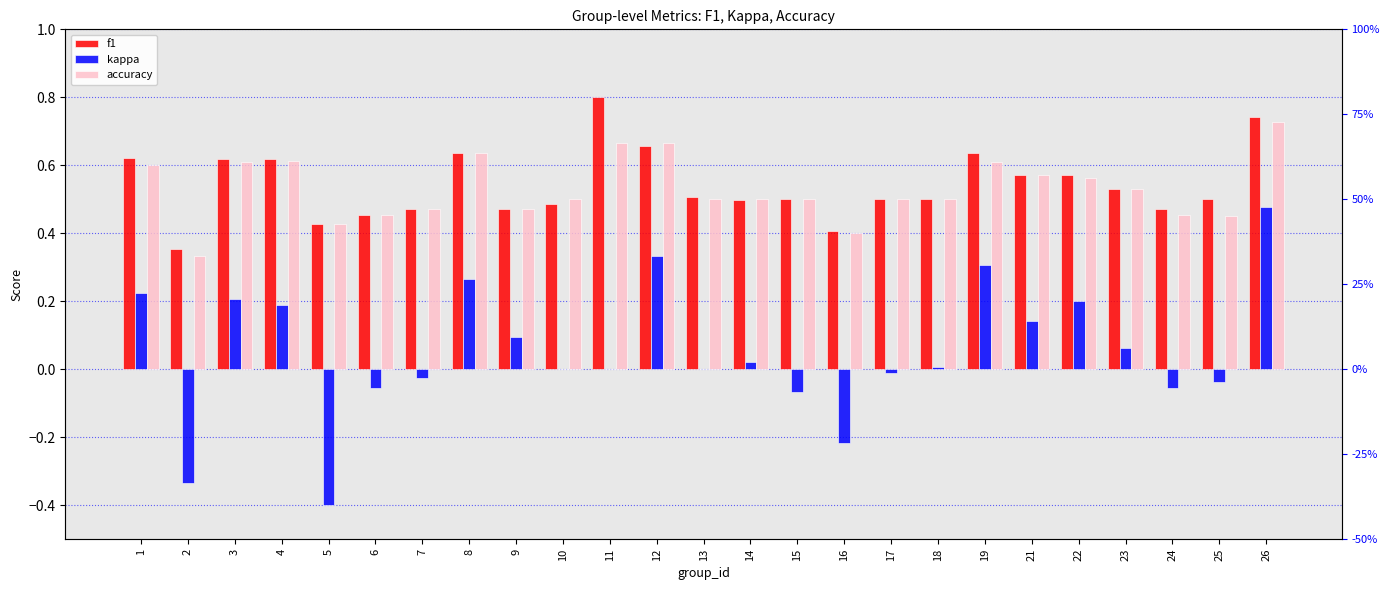

List the labels in order of kappa value, smallest first.

5, 2, 16, 15, 6, 24, 25, 7, 17, 10, 11, 13, 18, 14, 23, 9, 21, 4, 22, 3, 1, 8, 19, 12, 26